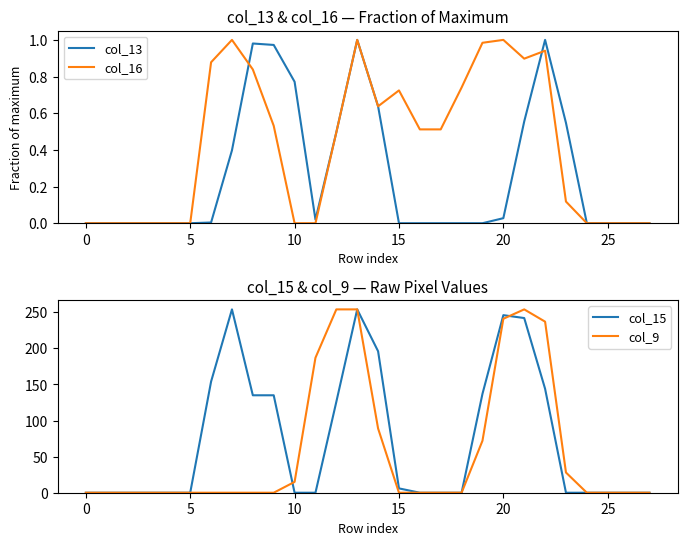

What is the value of the col_9 point at the 23rd from the left?

237.0